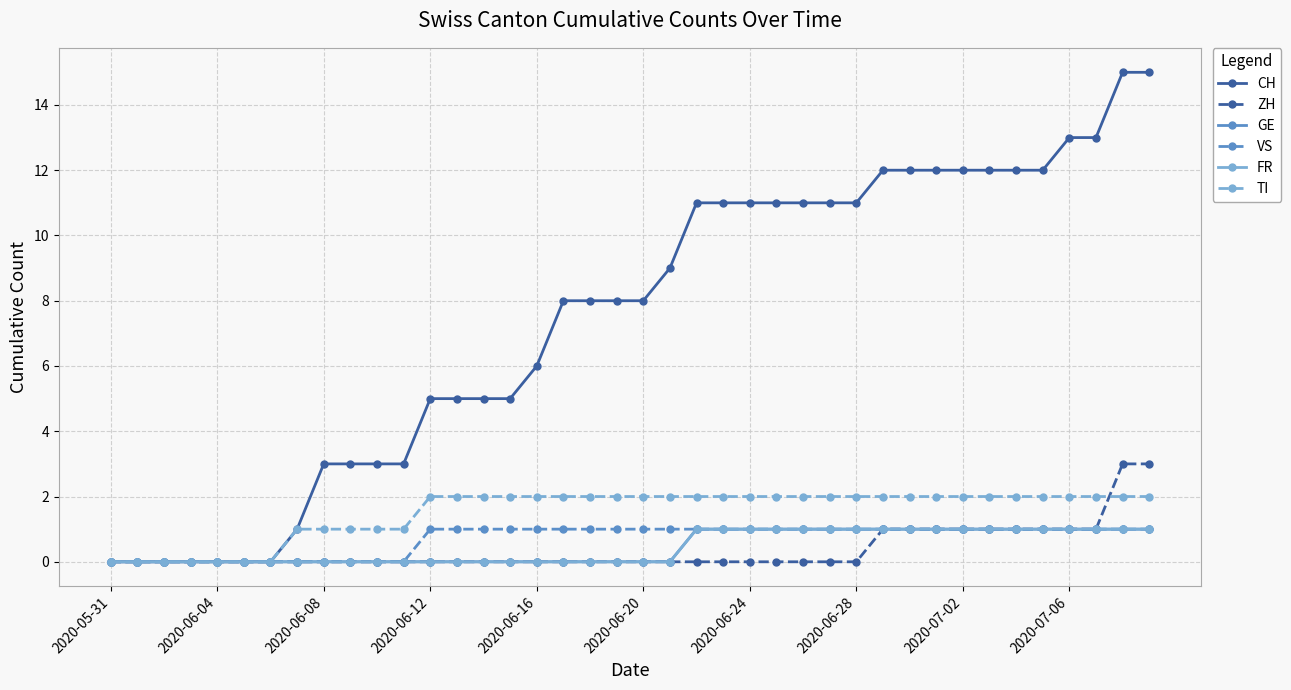

True or false: GE and FR cross at least once.

False